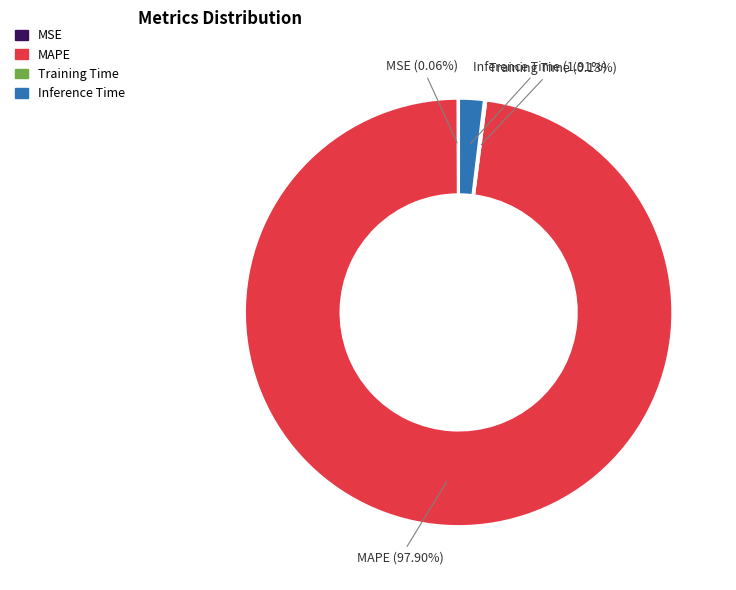

Is there any slice that represents more than half of the pie?

Yes